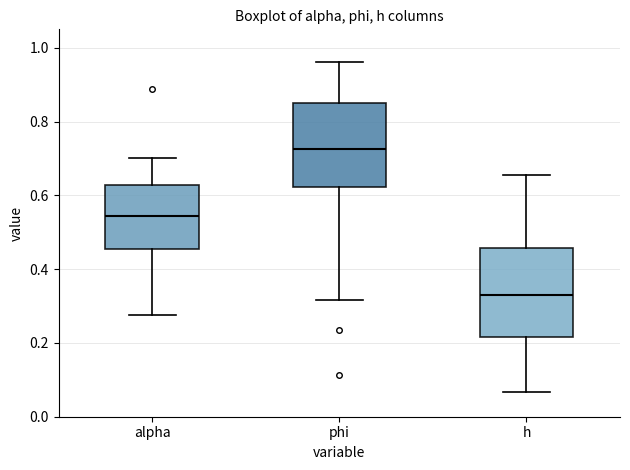

Reading left to right, read every box against the y-axis: the position of its median line, the range the box covers, and the ends of its whiskers. The values are not printed on the chart, so give them approximately, as read against the axis.

alpha: median 0.54, box 0.46 to 0.62, whiskers 0.28 to 0.70
phi: median 0.72, box 0.62 to 0.86, whiskers 0.32 to 0.96
h: median 0.32, box 0.22 to 0.46, whiskers 0.06 to 0.66